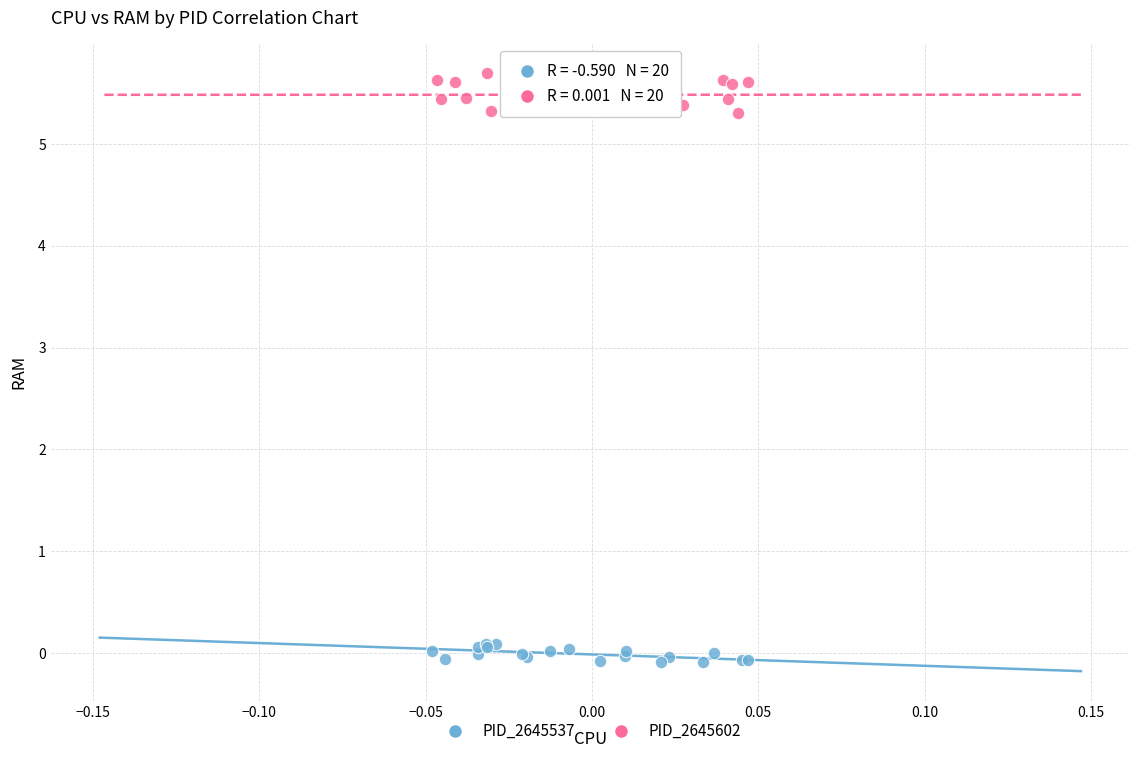

What are all the series names shown in the legend?

PID_2645537, PID_2645602